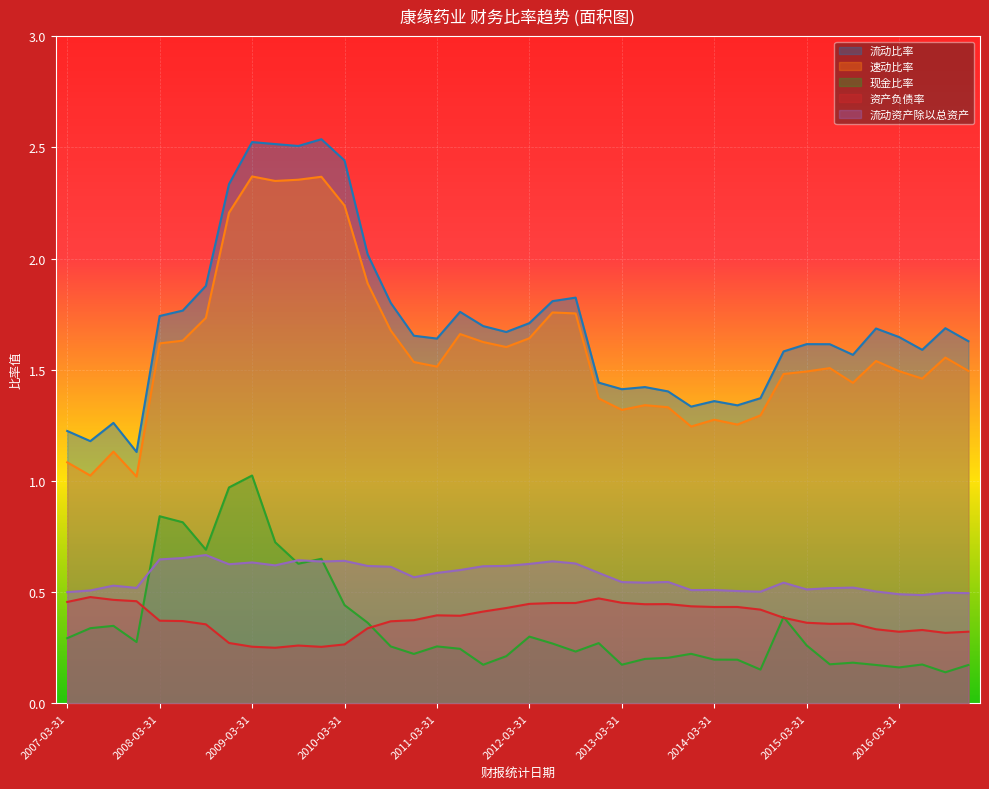

Is it true that 速动比率 equals 0.4 at 2015-06-30?

False